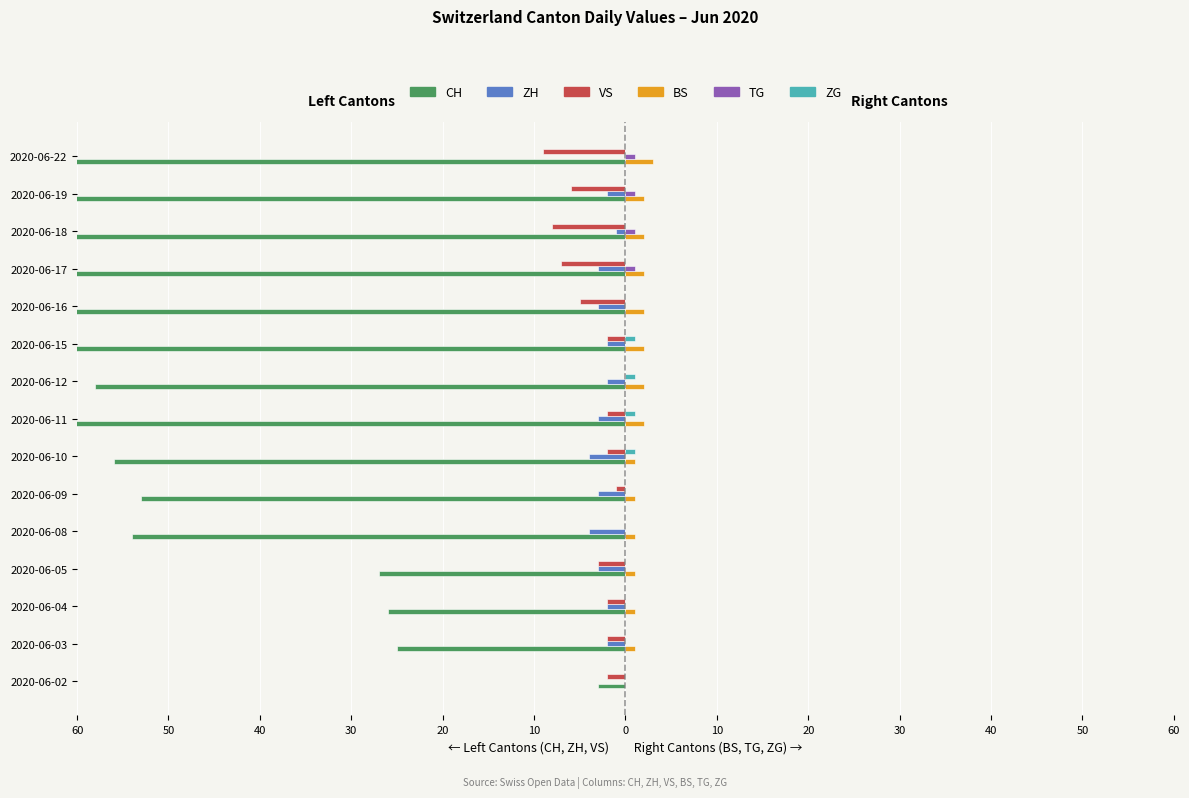

Which series changed the most between 2020-06-05 and 2020-06-22?

CH